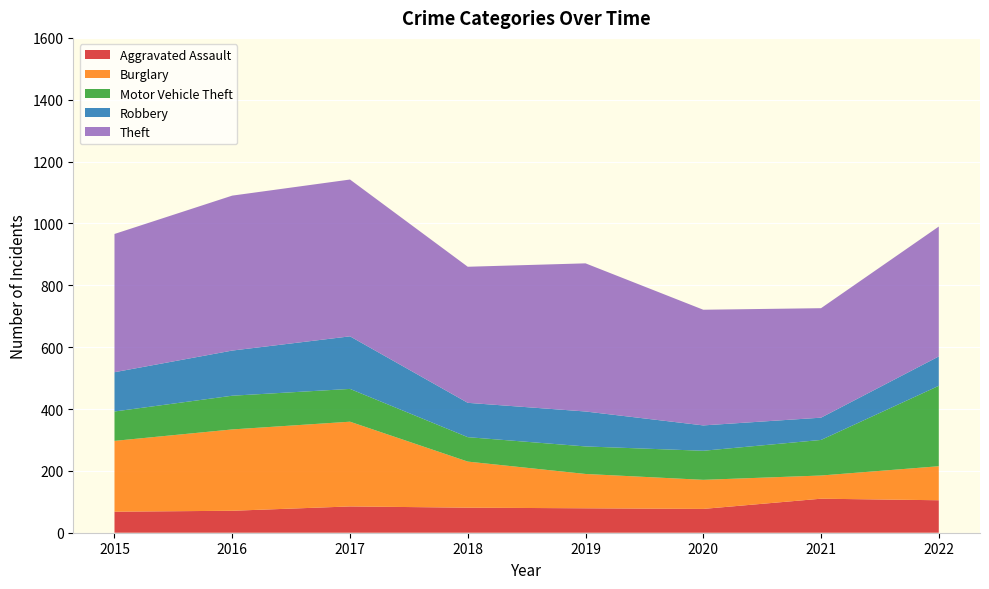

Reading left to right, what are all the values shown in this chart?

Aggravated Assault: 2015=68	2016=71	2017=85	2018=81	2019=79	2020=77	2021=110	2022=105
Burglary: 2015=229	2016=263	2017=274	2018=149	2019=111	2020=94	2021=75	2022=110
Motor Vehicle Theft: 2015=95	2016=109	2017=106	2018=79	2019=89	2020=94	2021=115	2022=260
Robbery: 2015=127	2016=146	2017=170	2018=111	2019=113	2020=82	2021=72	2022=95
Theft: 2015=447	2016=501	2017=507	2018=440	2019=479	2020=374	2021=354	2022=420